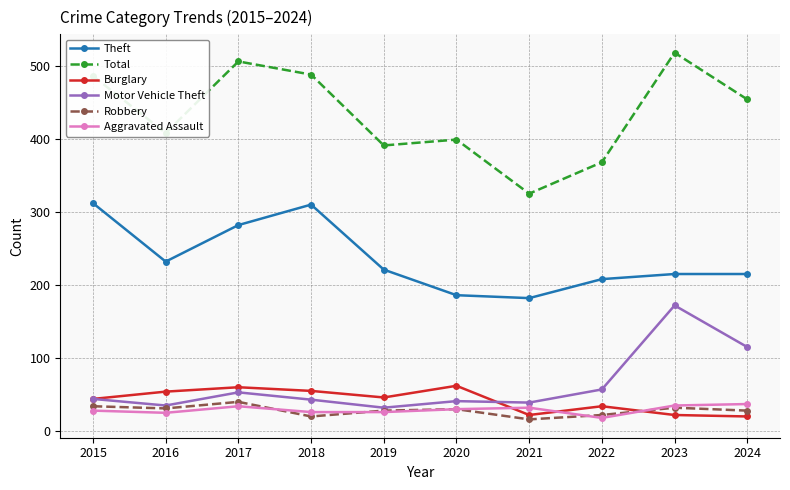

How many values in the Theft series are below 221?

5